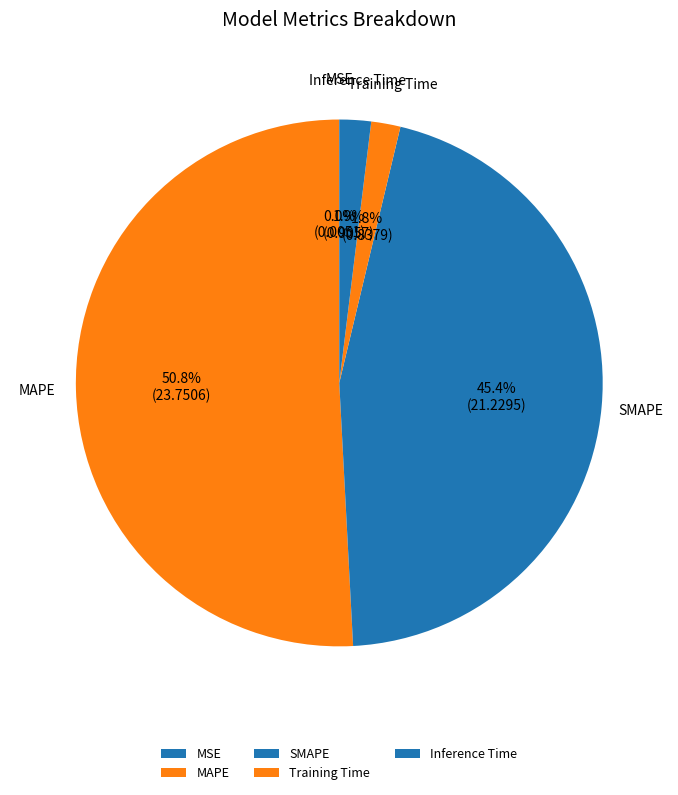

What is the largest slice in the pie chart?

MAPE